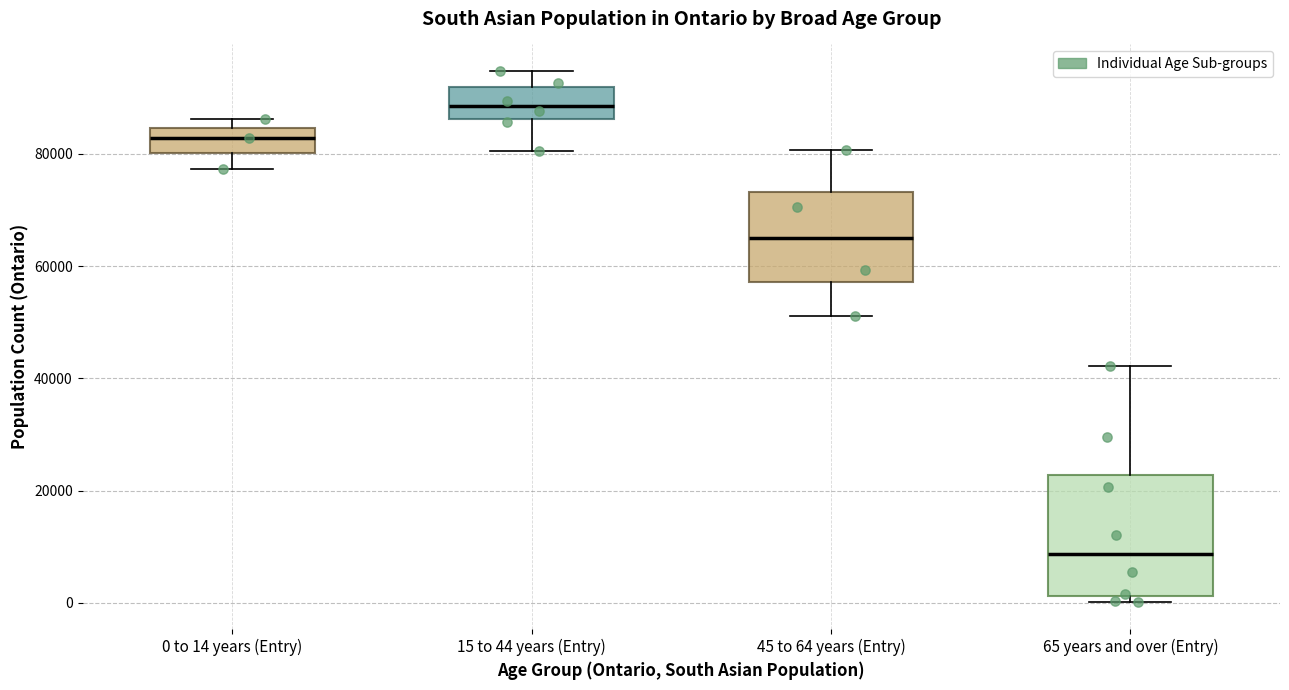

Where is the lower edge of the box for 15 to 44 years (Entry) on the y-axis? The values are not printed on the chart, so give them approximately, as read against the axis.

86000